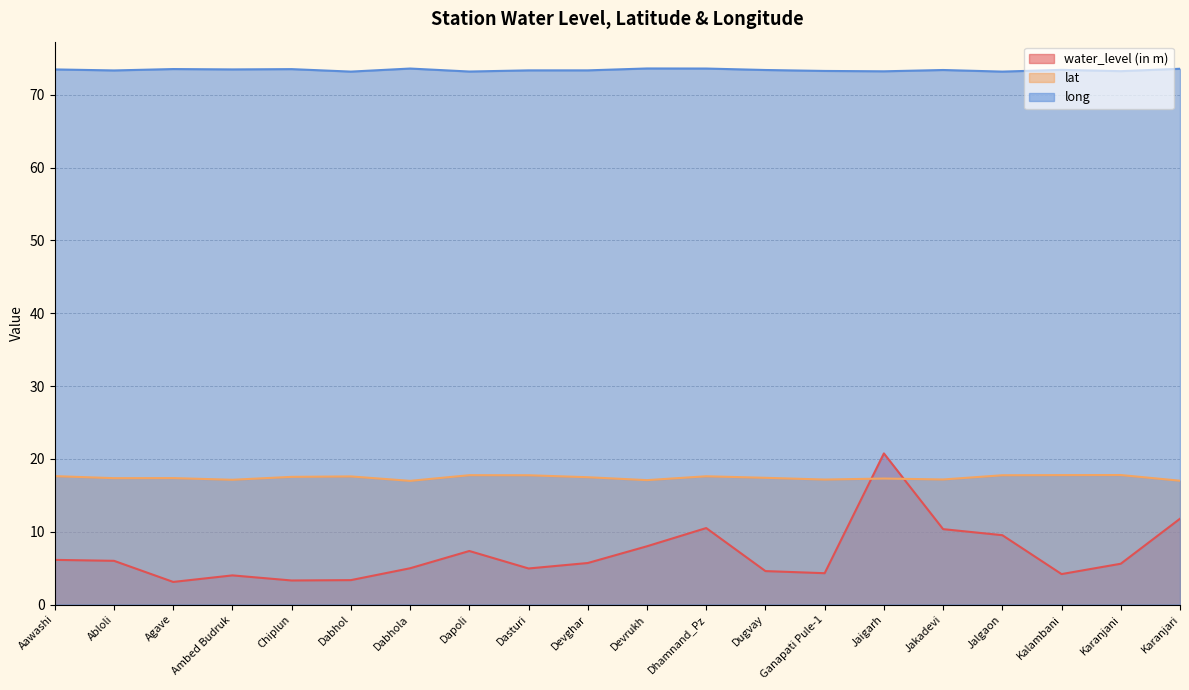

What are all the series names shown in the legend?

water_level (in m), lat, long